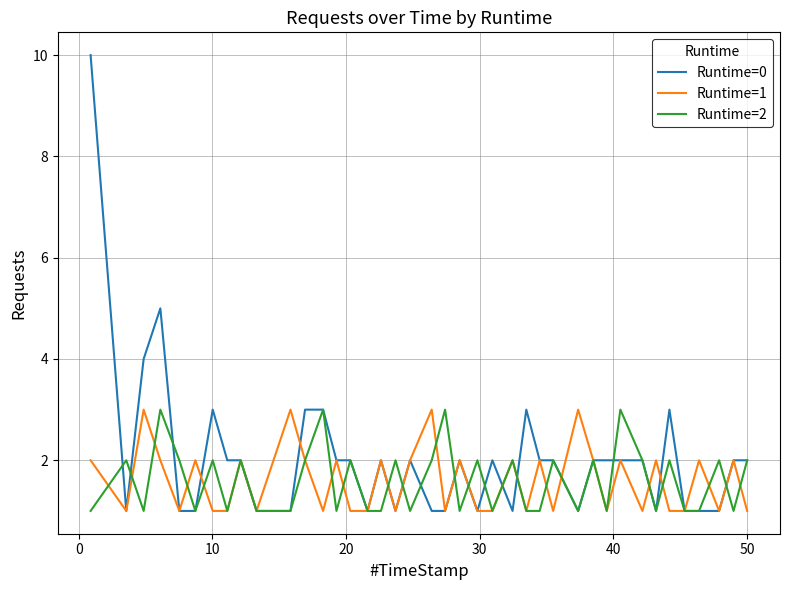

What is the greatest value displayed?

10